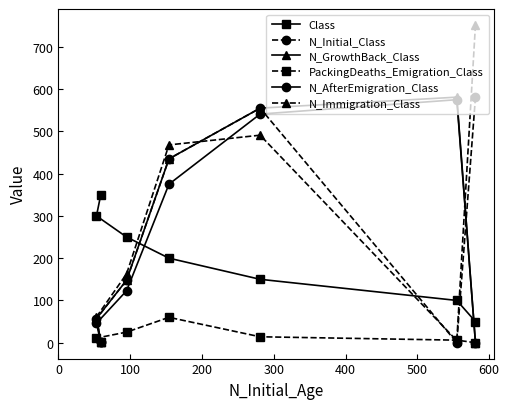

Which series has the widest spread of values?

N_Immigration_Class